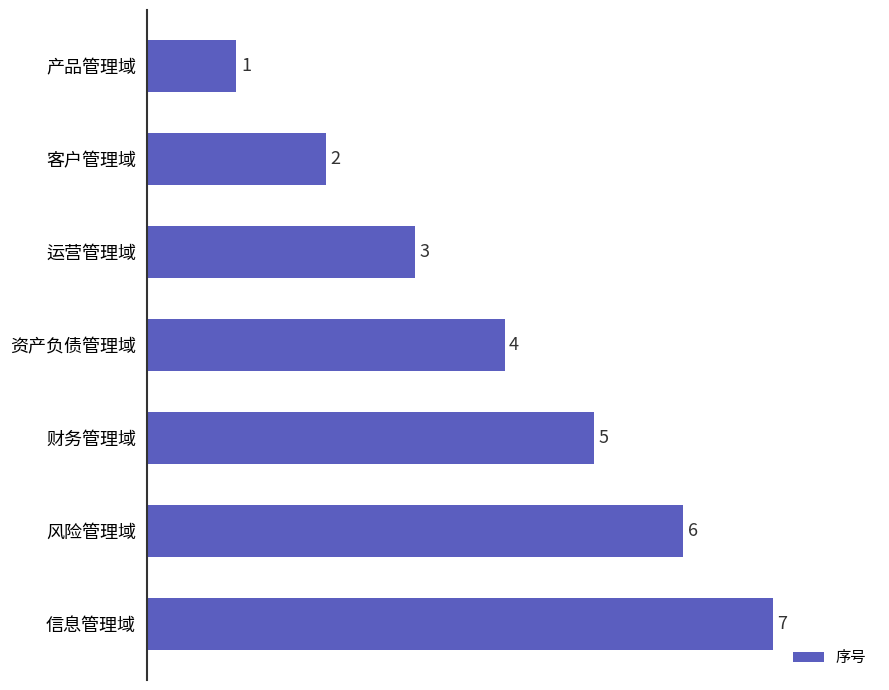

How many data points are less than 4?

3